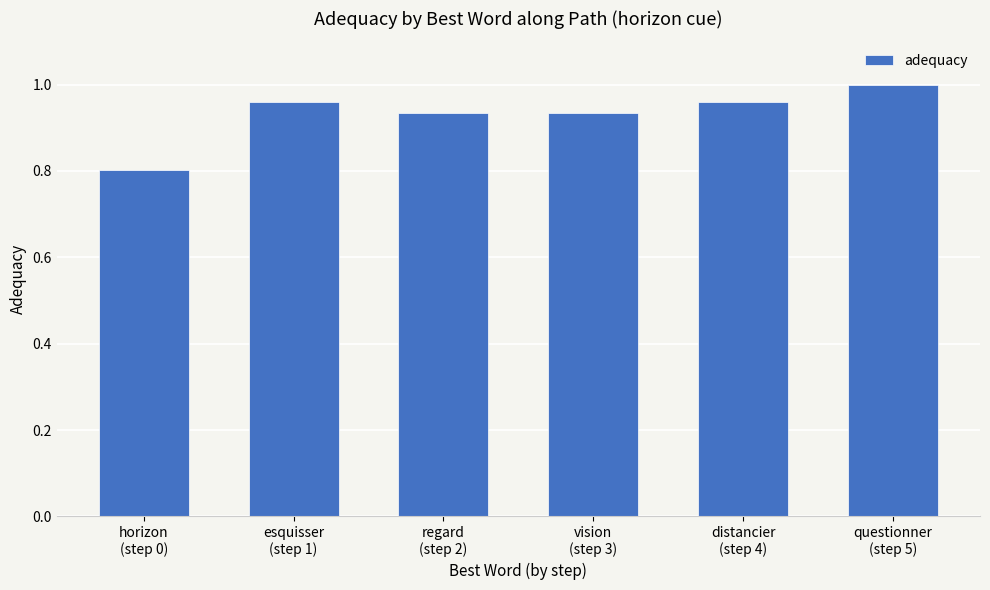

What position from the left is vision
(step 3)?

4